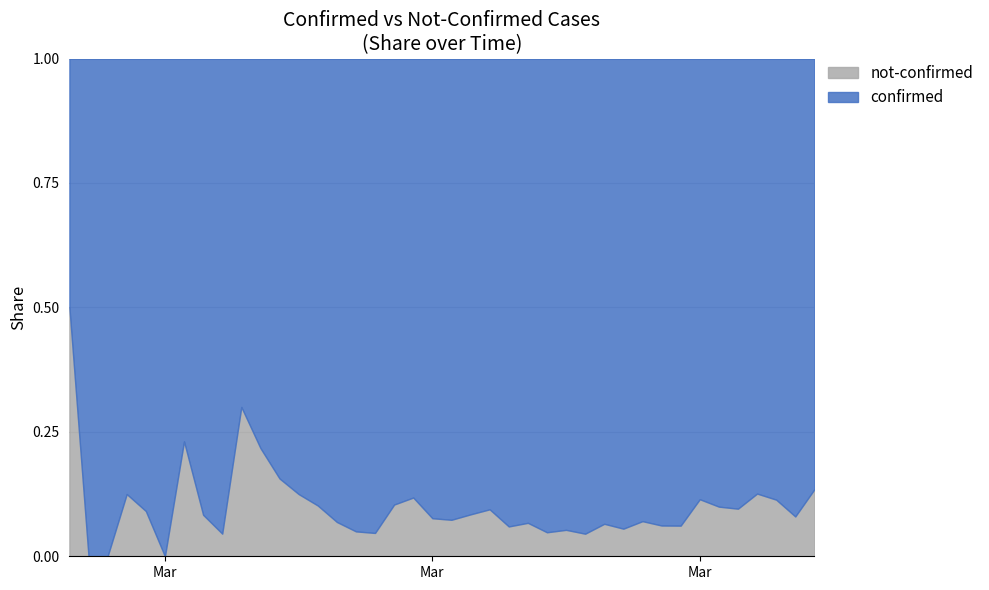

Which series has the largest total across all categories?

confirmed